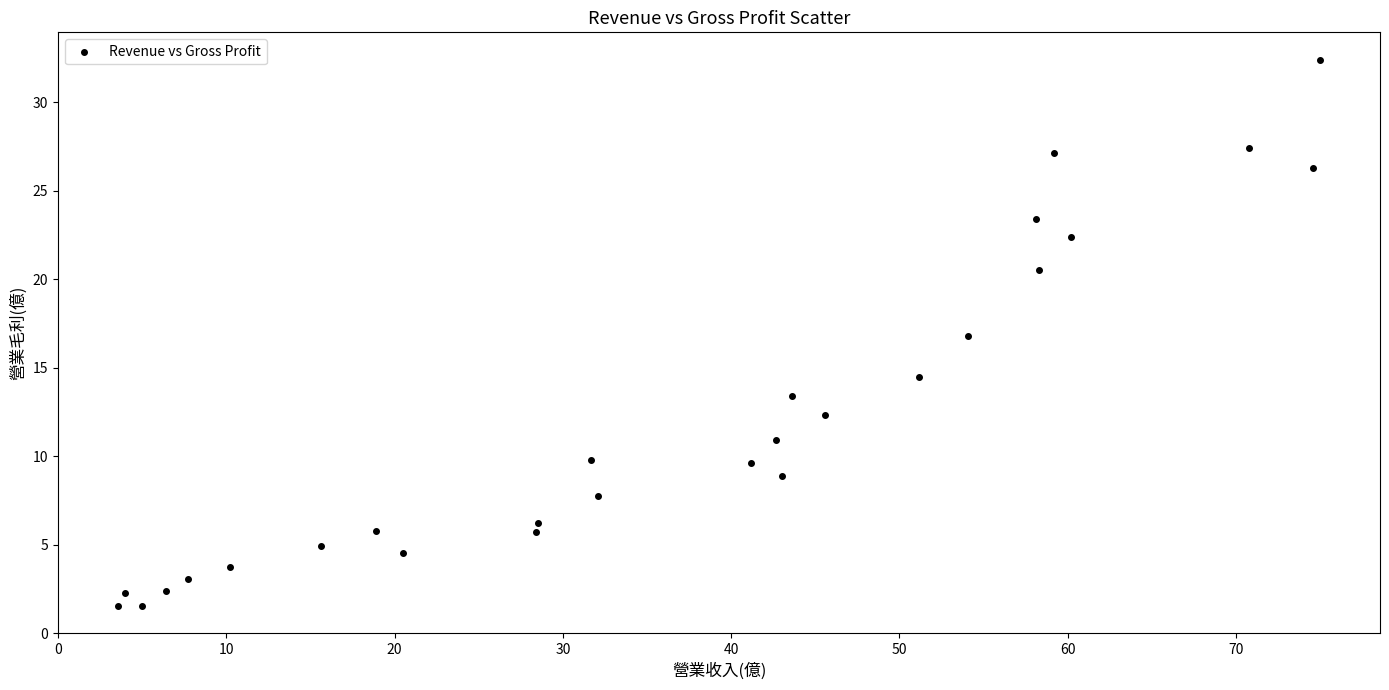

What is the range of X values (max minus min)?

71.4